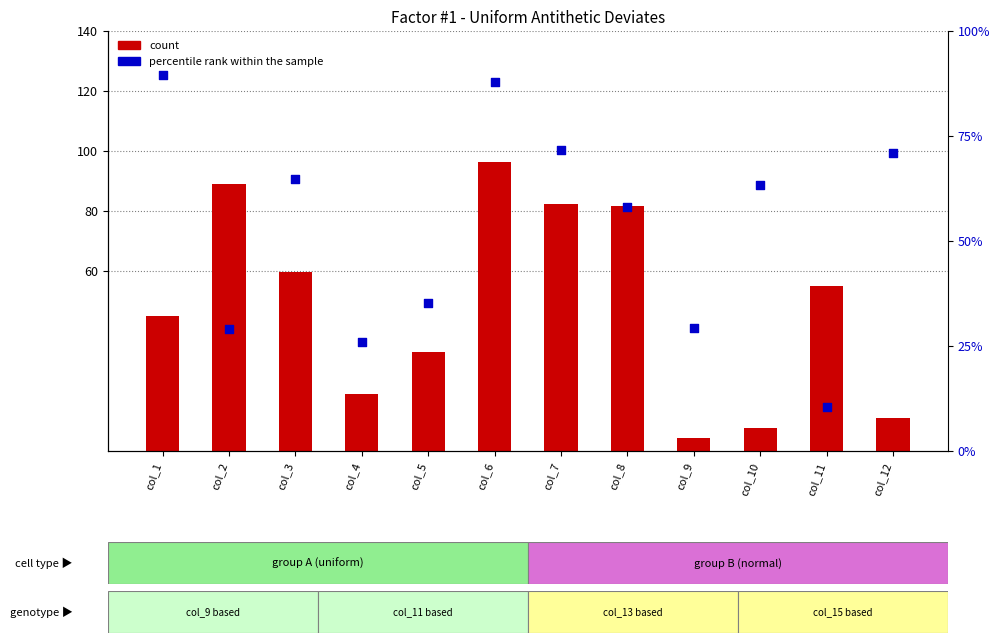

Which series has the largest total across all categories?

percentile rank within the sample